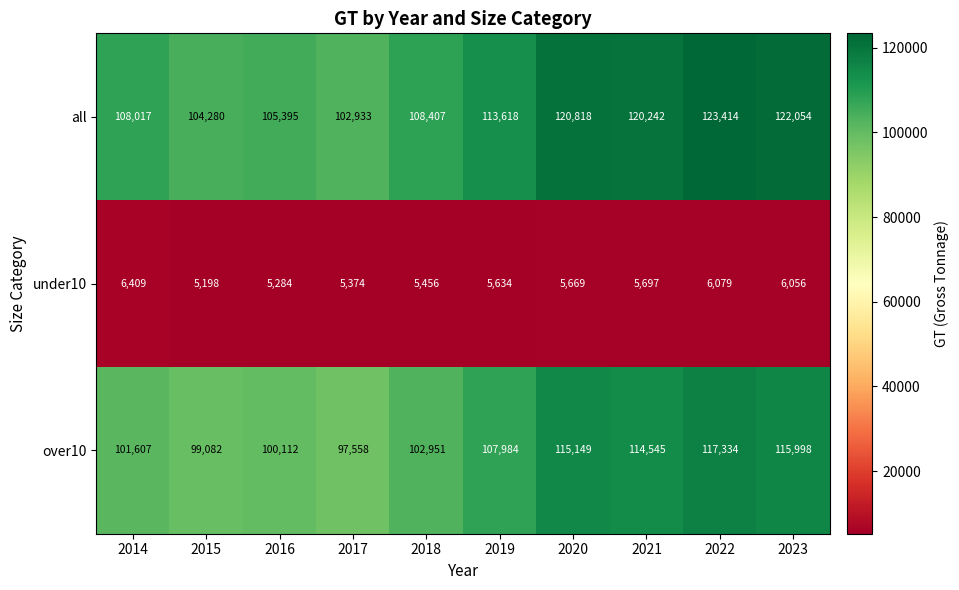

Between 2018 and 2020, which series saw the biggest shift?

all